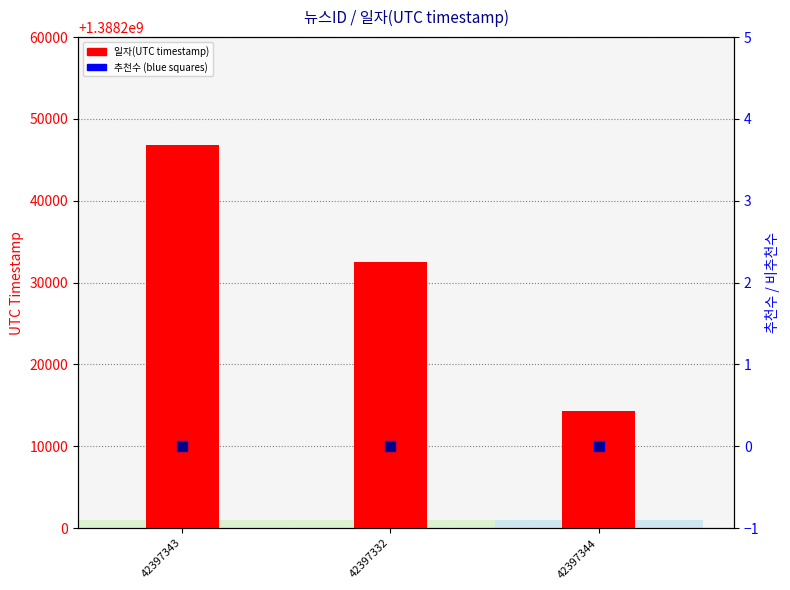

Is the value of 비추천수 at 42397343 greater than the value of 추천수 at 42397344?

No